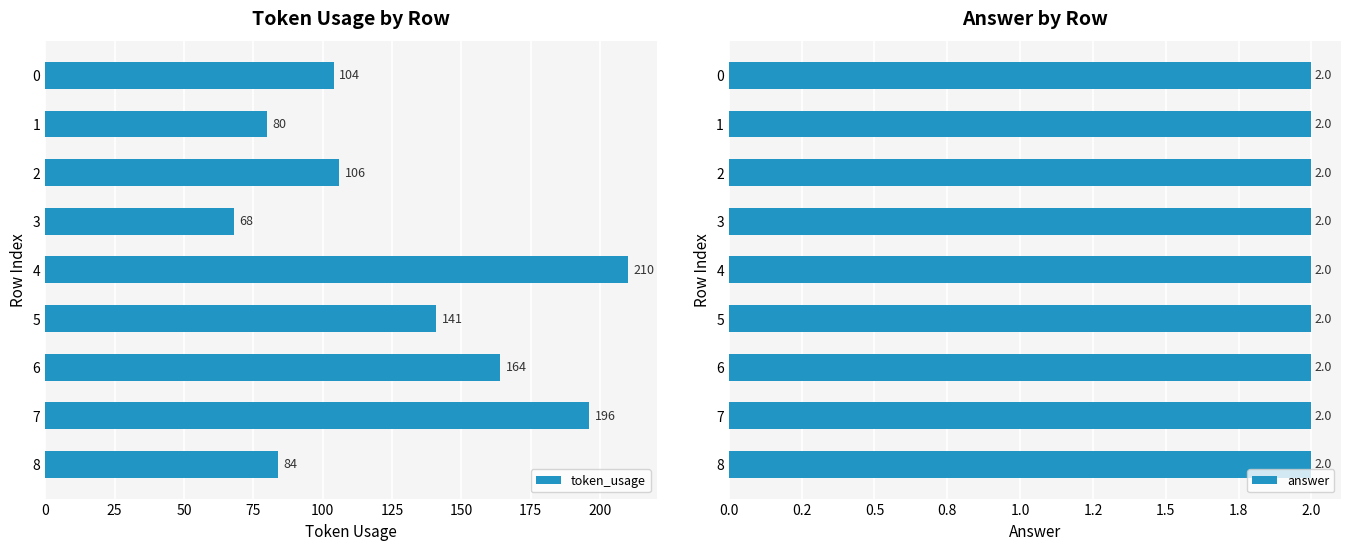

How many bars are there in total?

18